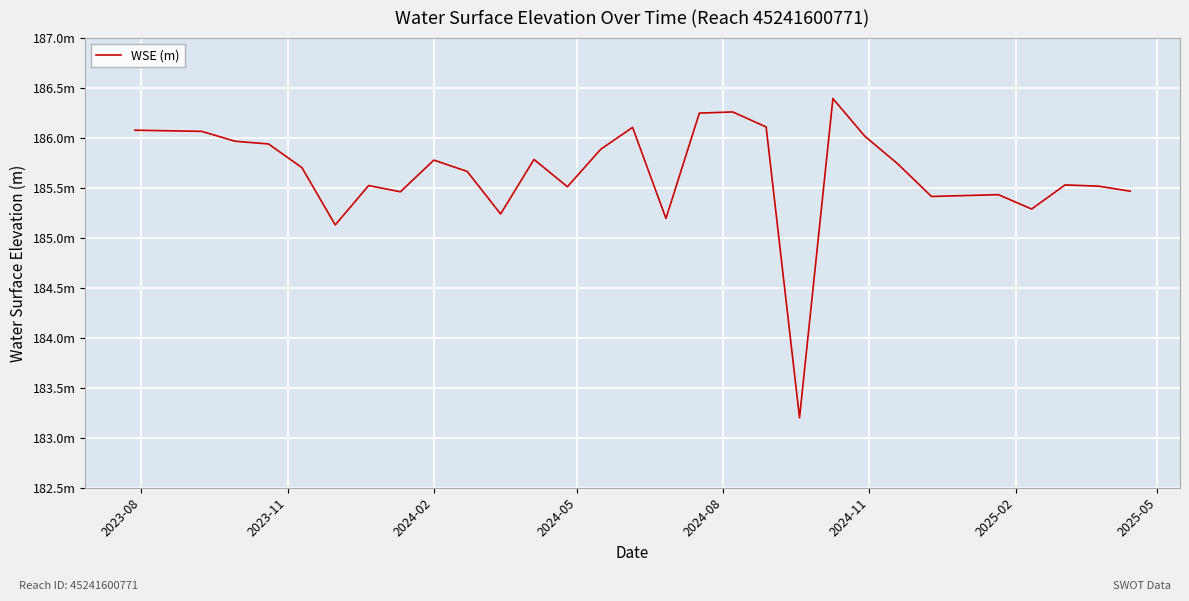

Does the chart have visible grid lines?

Yes